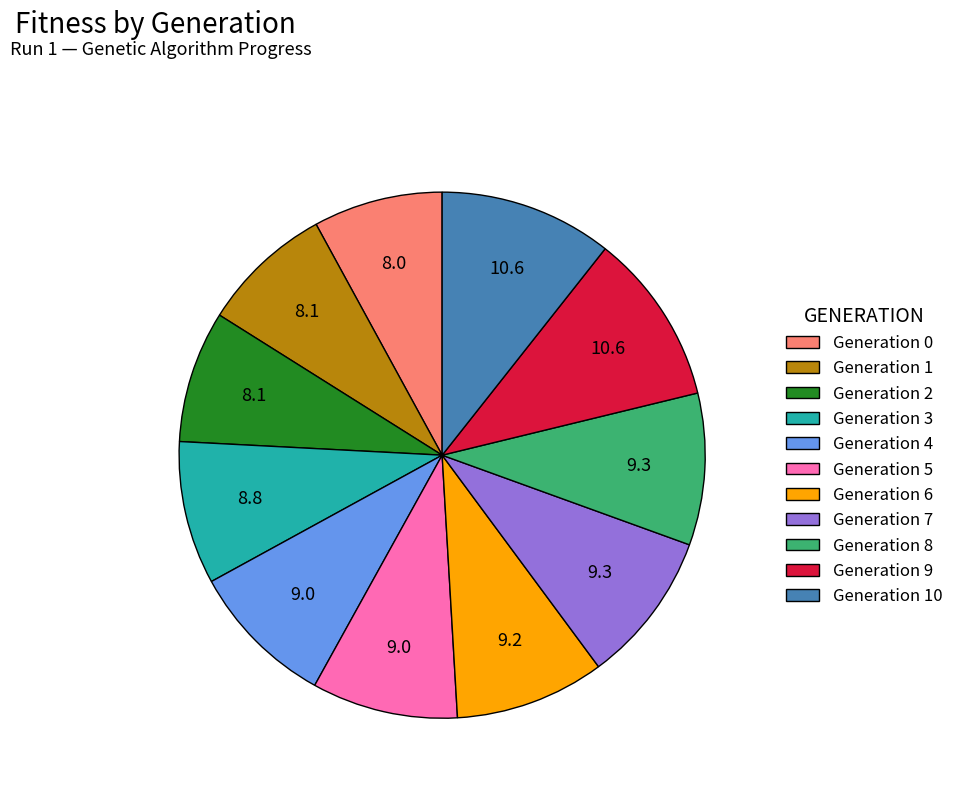

Is the sum of Generation 6 and Generation 9 greater than half?

No